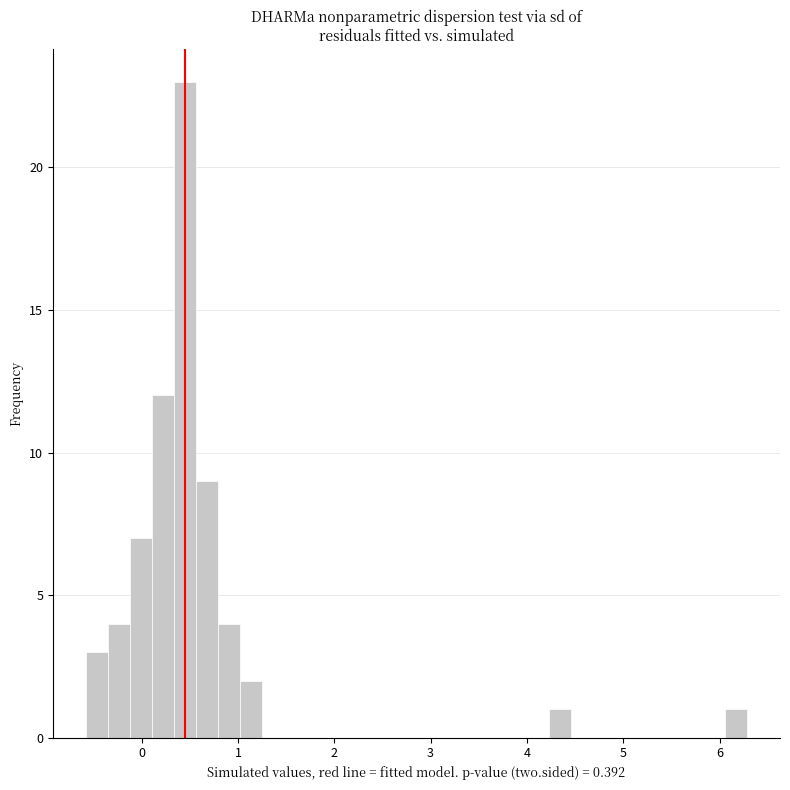

Around what value on the x-axis is the tallest bar? Give the approximate position of its centre, as read against the axis.

0.5